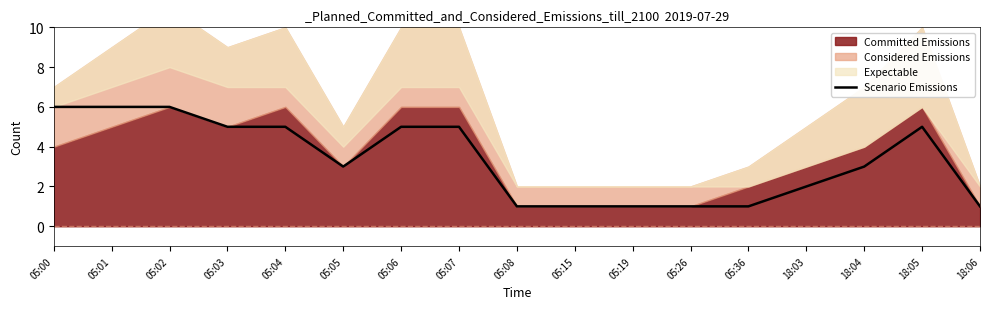

Is it true that Scenario Emissions equals 2 at 18:04?

False